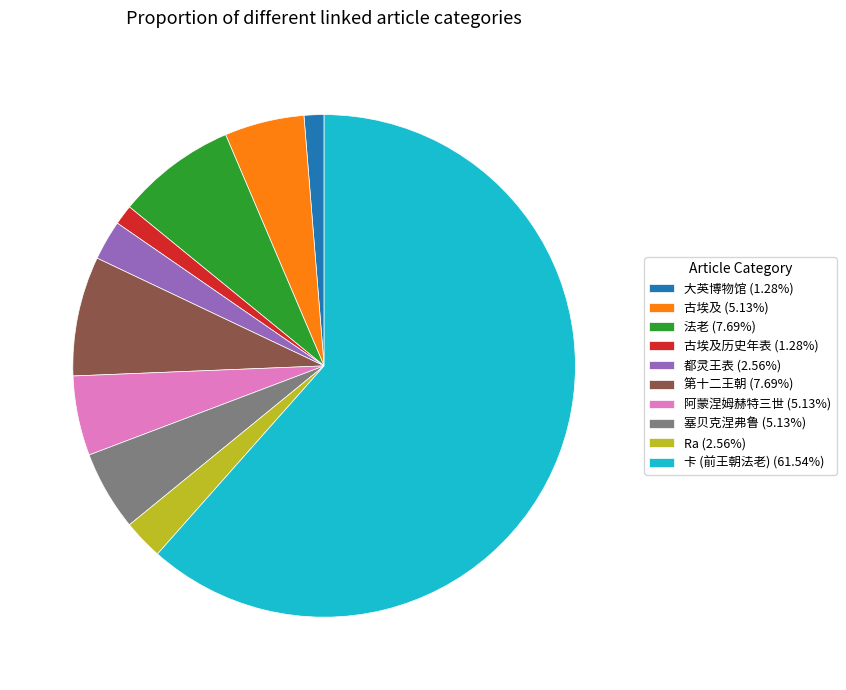

Does any single category account for the majority?

Yes